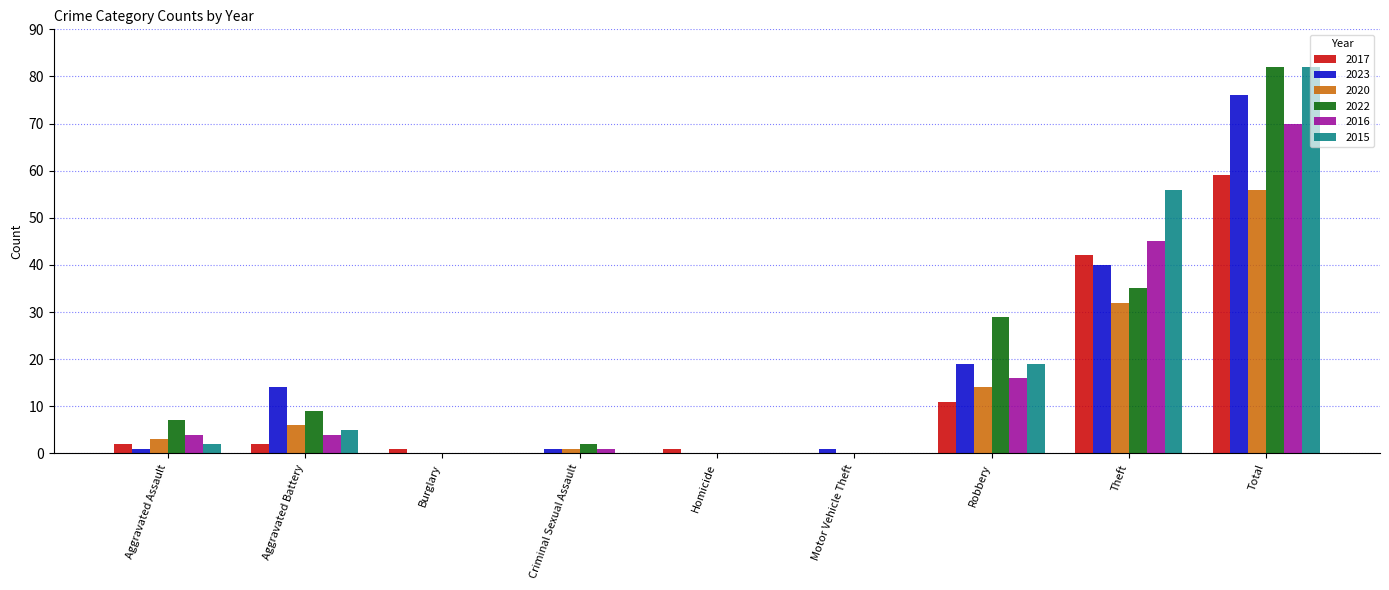

Where is 2023 nearest to the value 38?

Theft